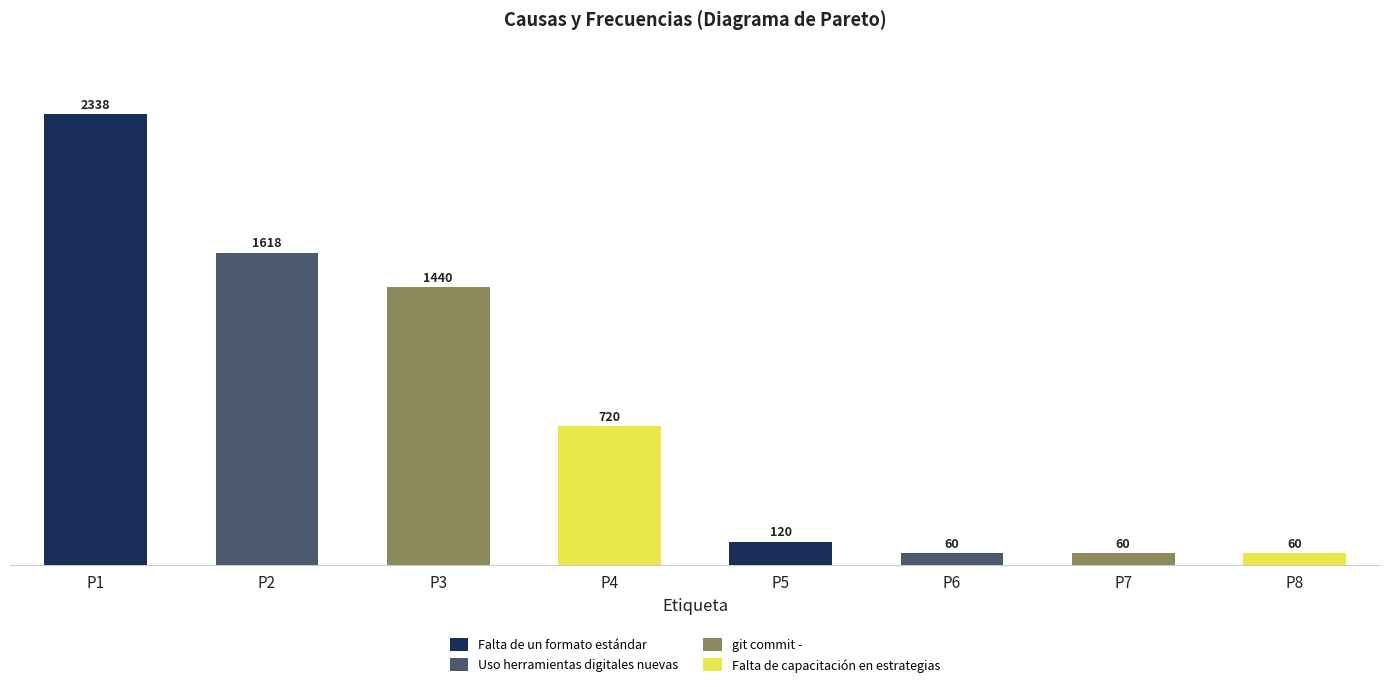

Reading left to right, what are all the values shown in this chart?

2338	1618	1440	720	120	60	60	60